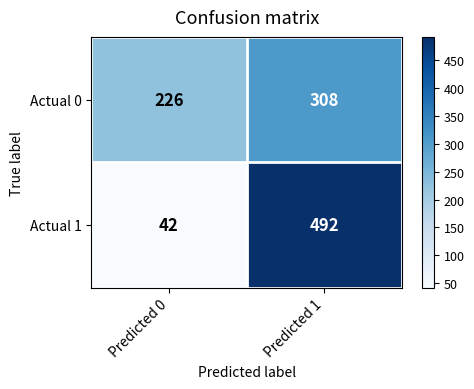

What is the approximate value of Actual 0 at Predicted 0?

226